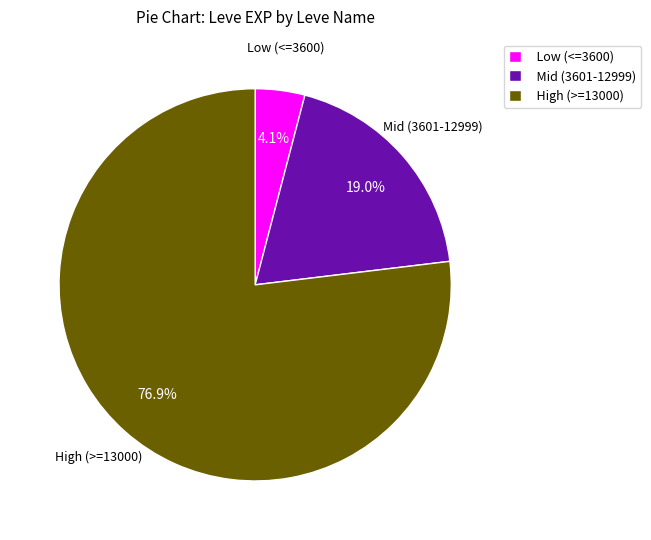

Which category has the biggest portion of the pie?

High (>=13000)